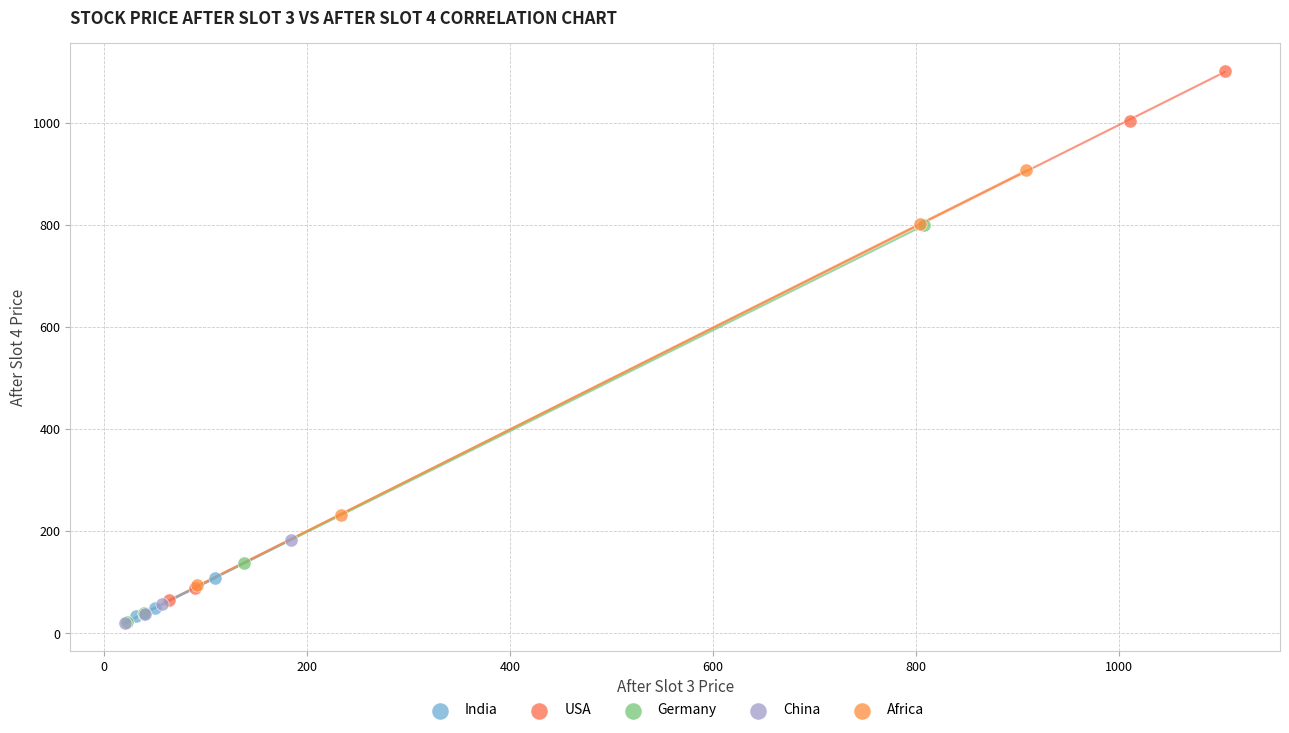

What are all the series names shown in the legend?

India, USA, Germany, China, Africa